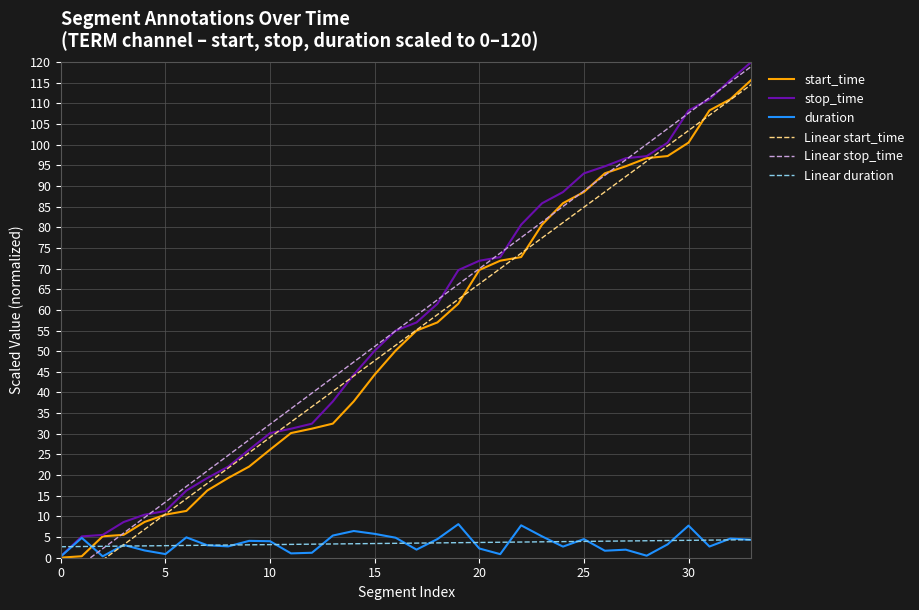

How many times do Linear start_time and duration cross each other?

1